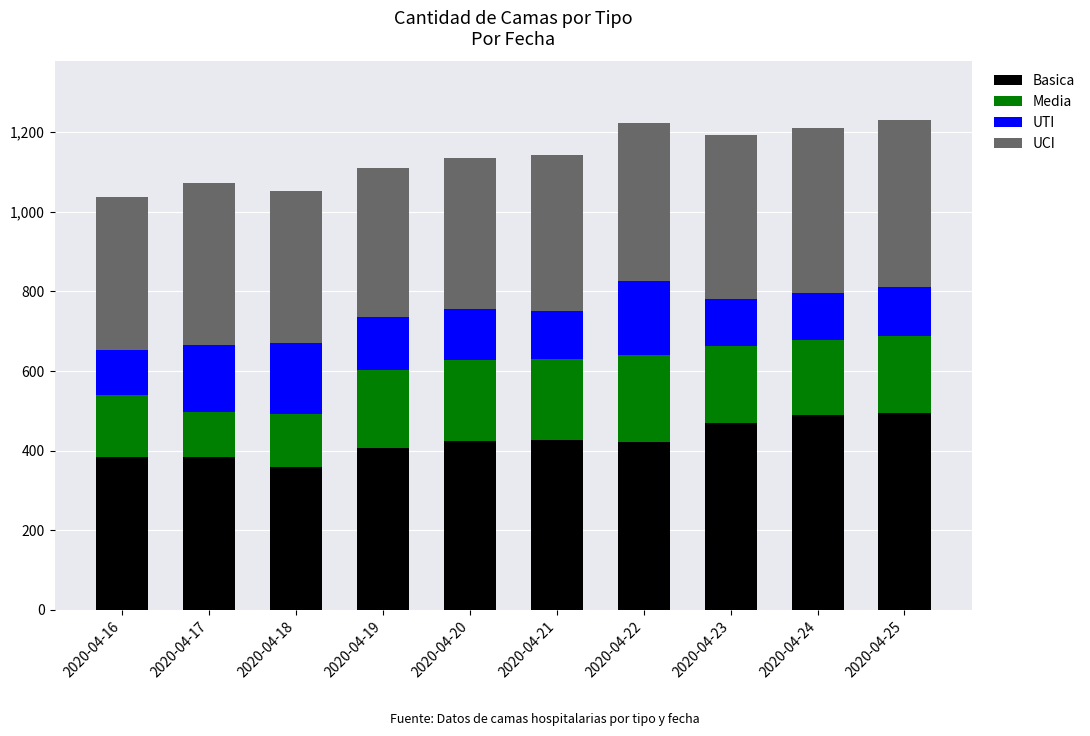

What is the total value across all series at 2020-04-23?

1193